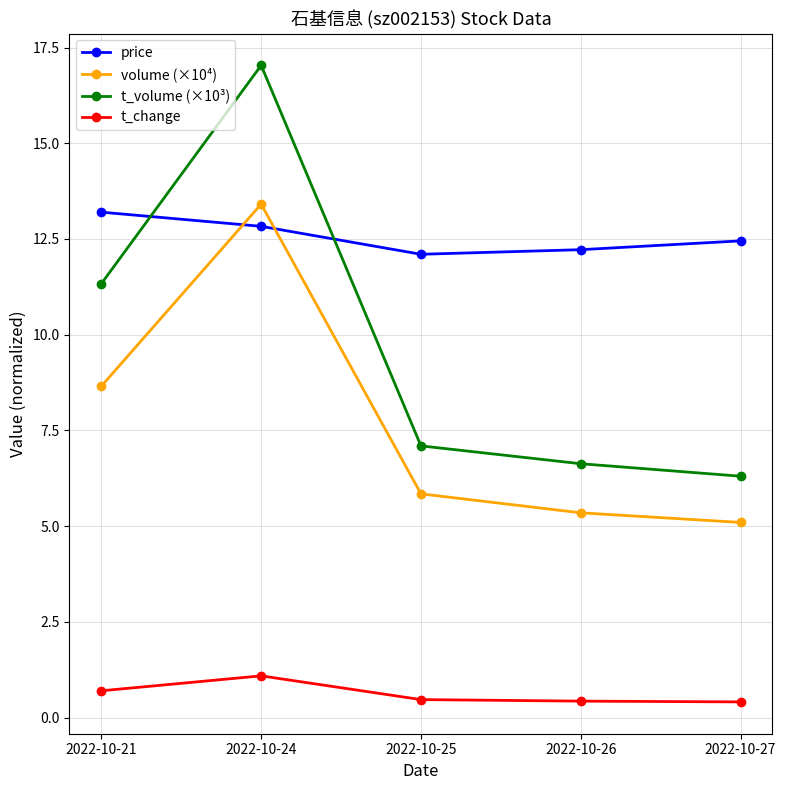

What is the approximate value of t_volume (×10³) at 2022-10-24?

17.0